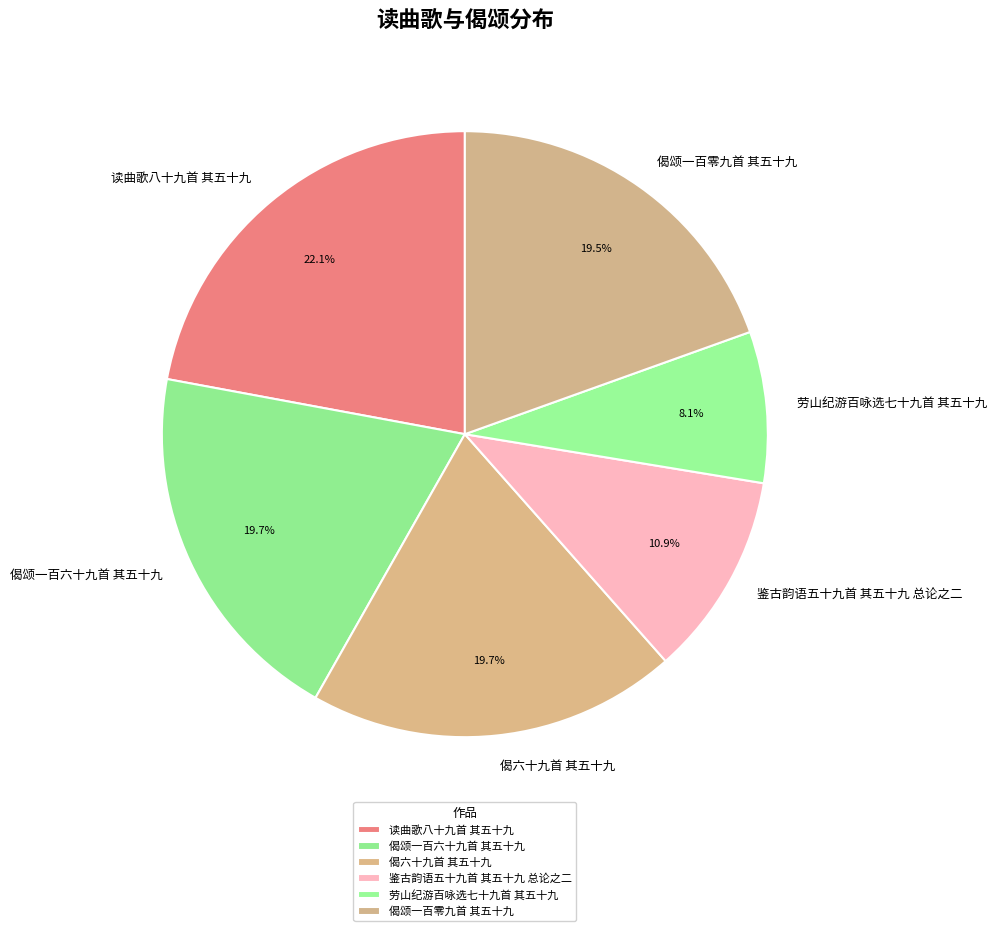

Does any single category account for the majority?

No